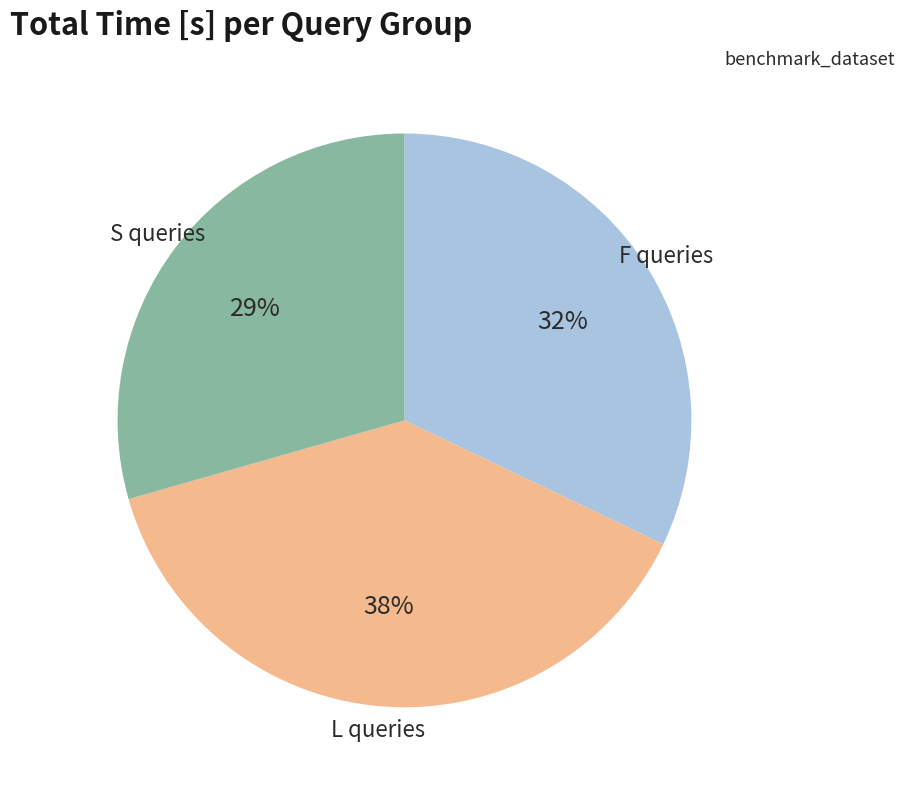

Is there a majority slice in this chart?

No